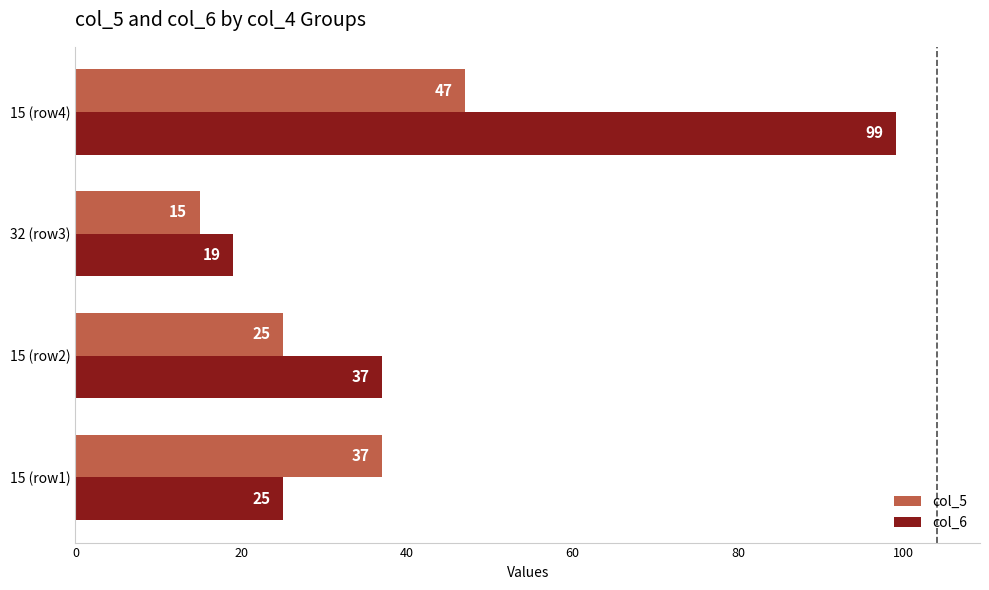

What is the approximate value of col_5 at 15 (row2), to the nearest 5?

25